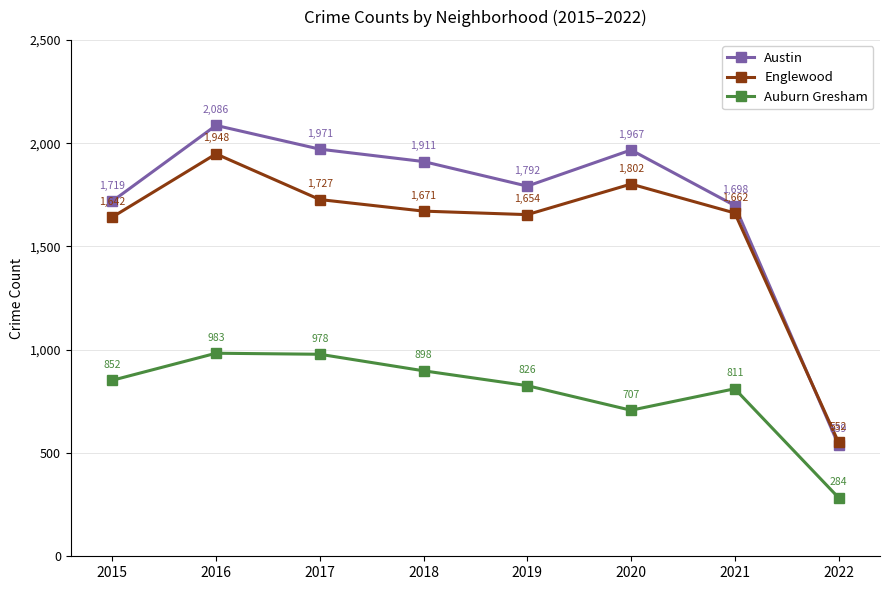

At 2015, list the series in order from smallest to largest.

Auburn Gresham, Englewood, Austin